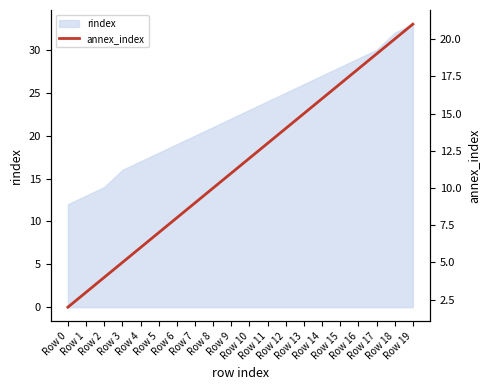

Does the chart have visible grid lines?

No